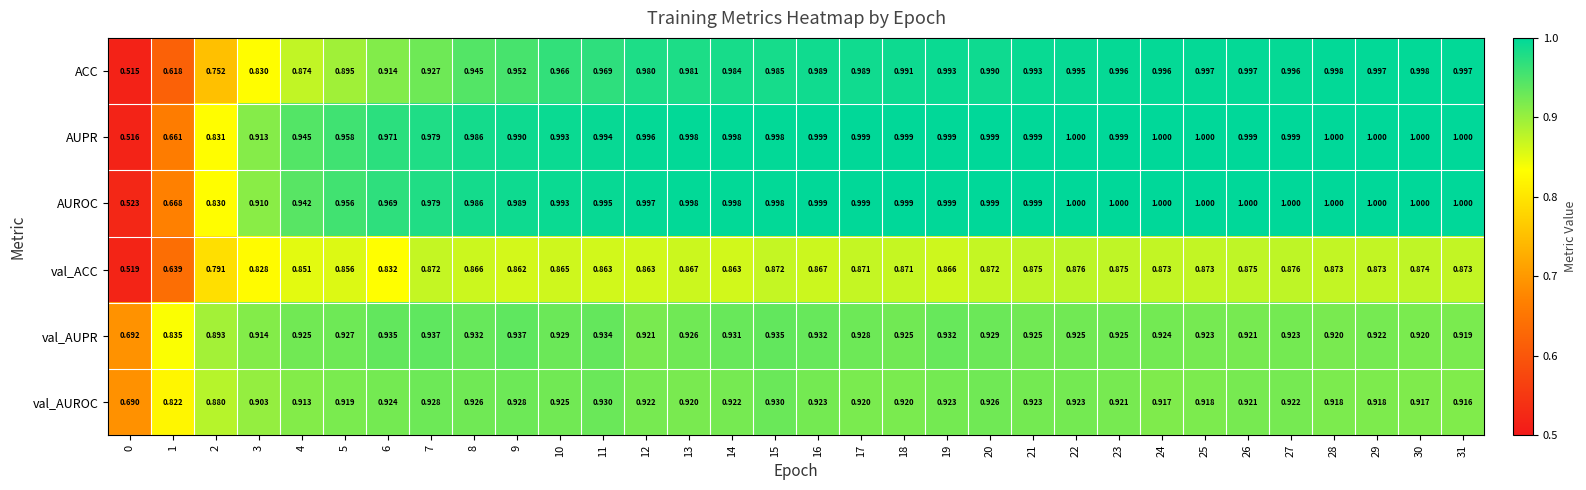

Which series has the largest total across all categories?

AUROC